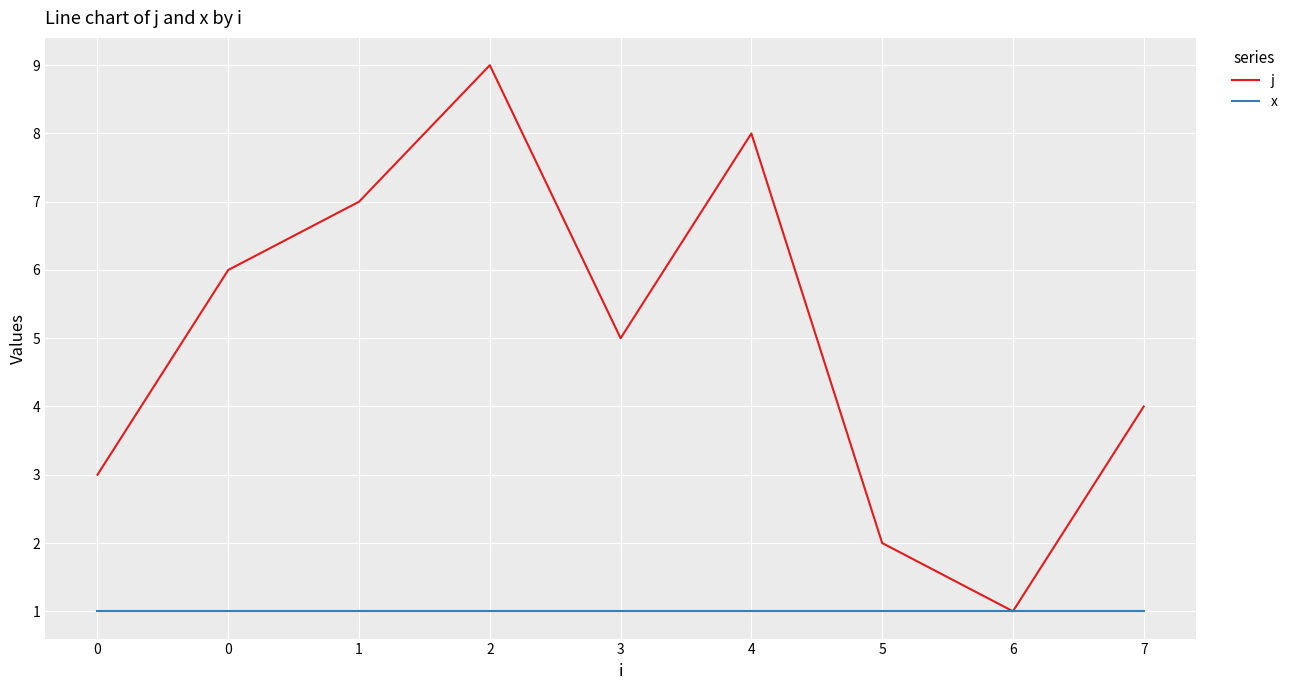

The j series shows 4 at 2. True or false?

False